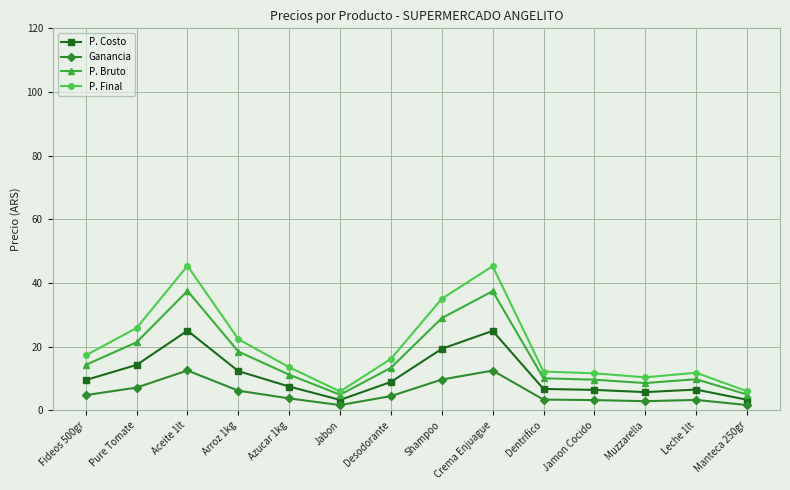

Which series has the largest range (max minus min)?

P. Final